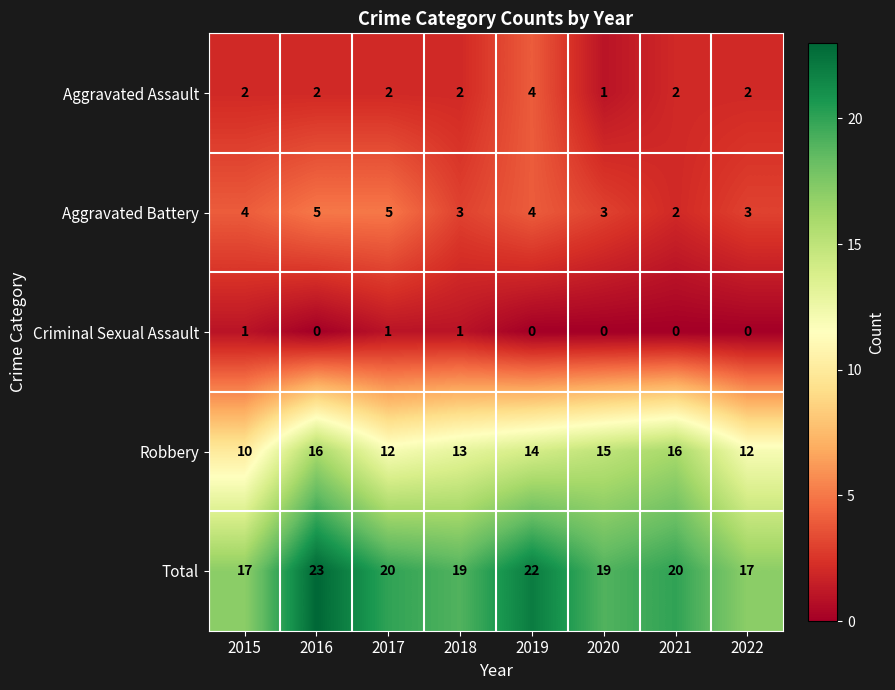

At how many categories does at least one series exceed 3?

8